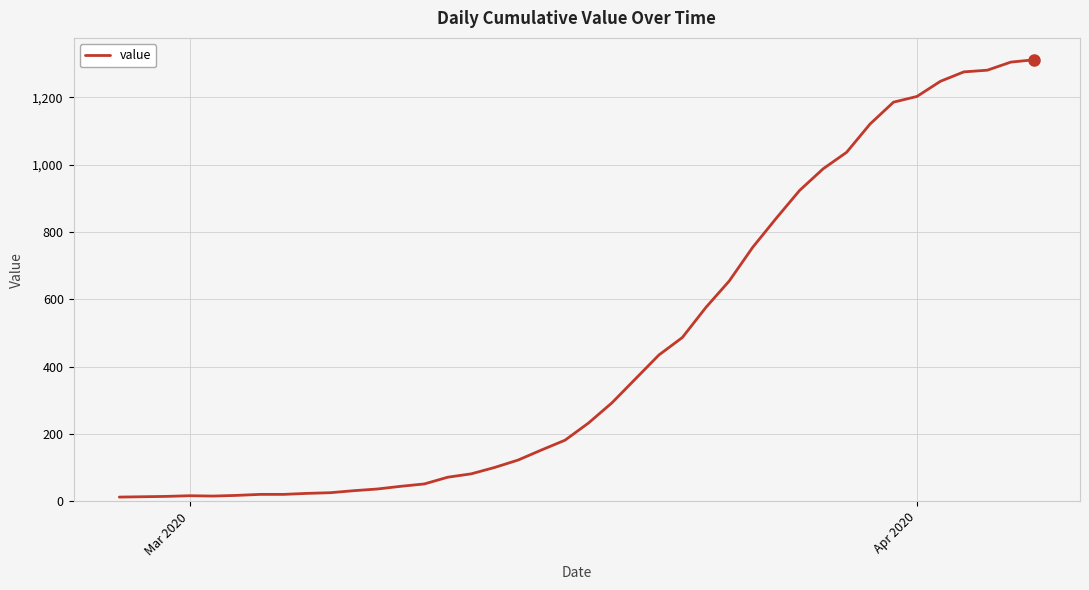

What is the difference between the maximum and minimum values?

1299